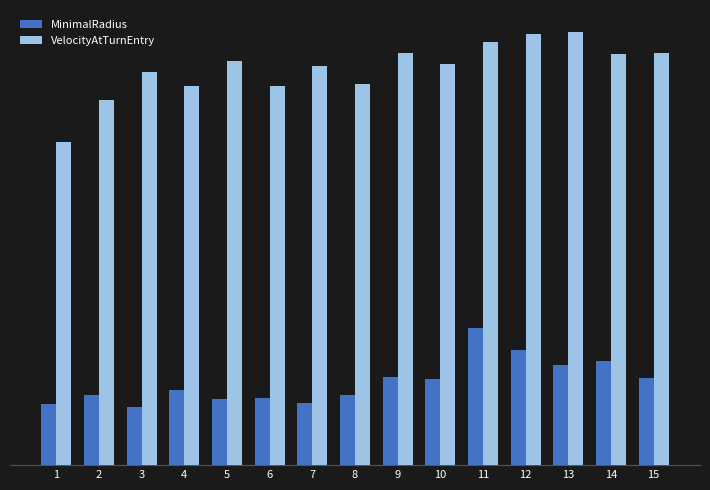

At which label does MinimalRadius reach its minimum?

3